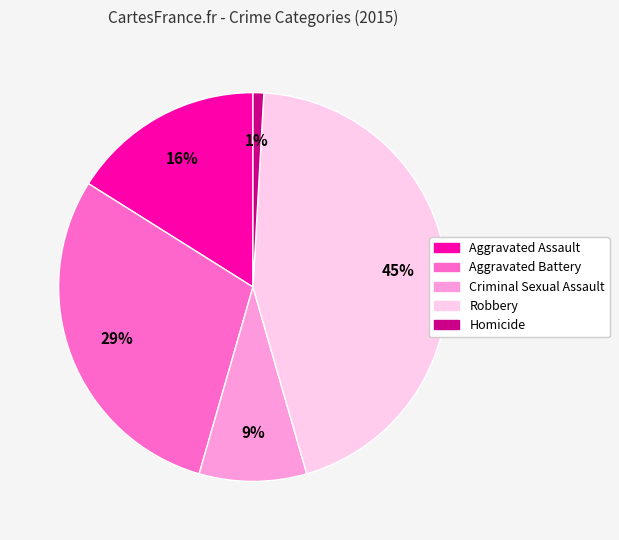

Do Robbery and Aggravated Battery together represent more than half of the pie?

Yes